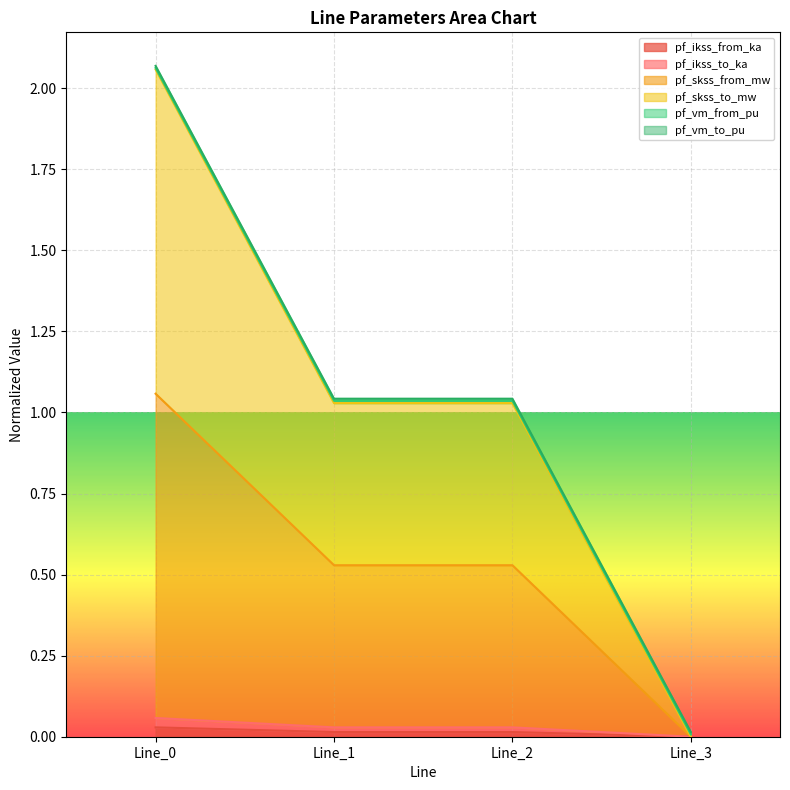

How many lines are shown in the chart?

6